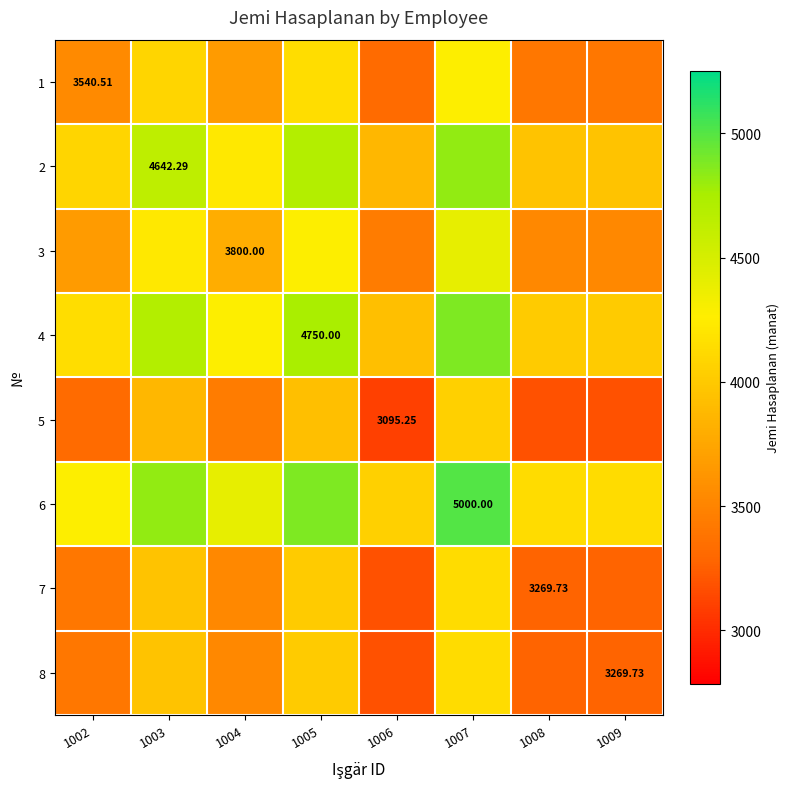

Is the value of 4 at 1005 greater than the value of 1 at 1002?

Yes